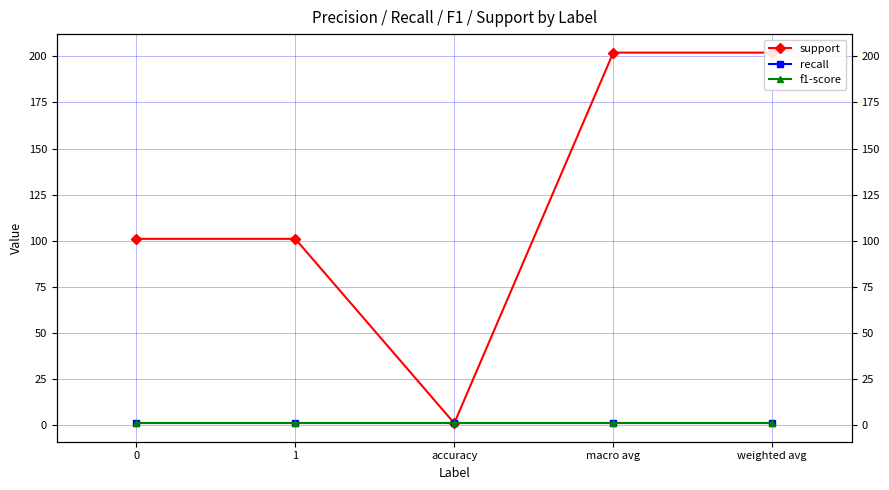

What is the approximate value of support at weighted avg?

202